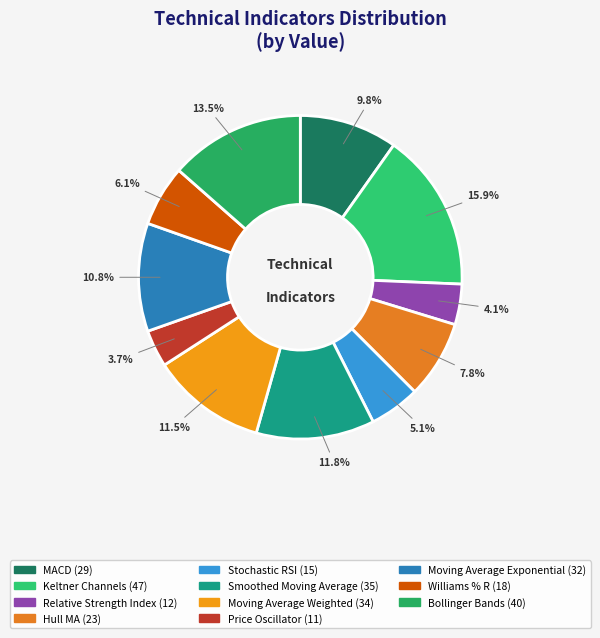

To the nearest percent, what is the difference between the largest and smallest slice percentages?

12%